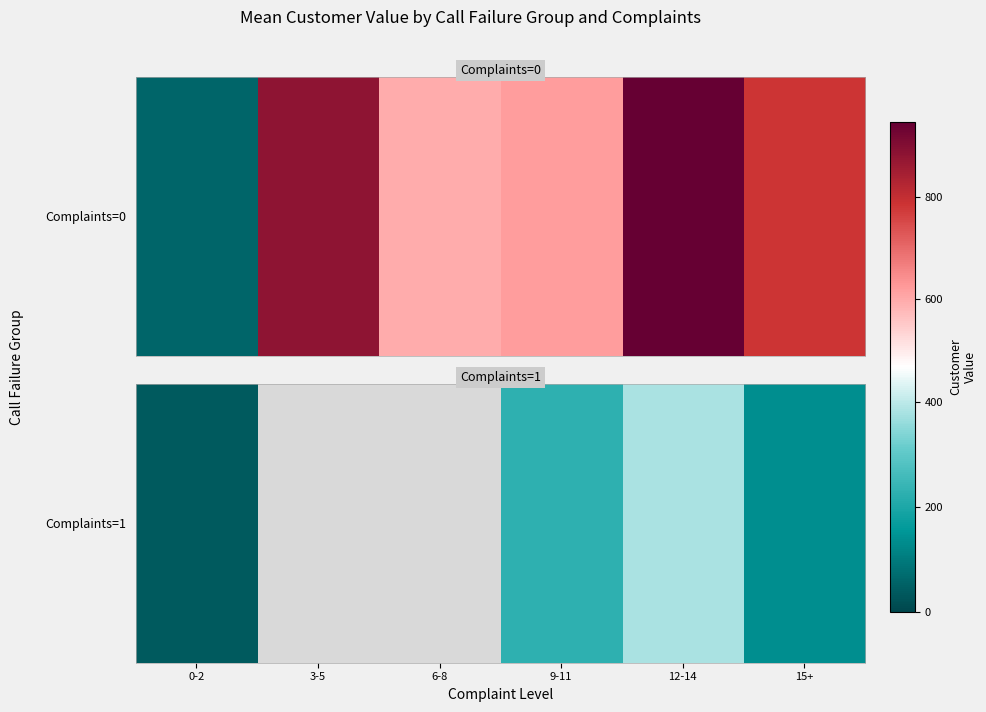

Rank the categories by value from highest to lowest.

3-5, 6-8, 12-14, 9-11, 15+, 0-2